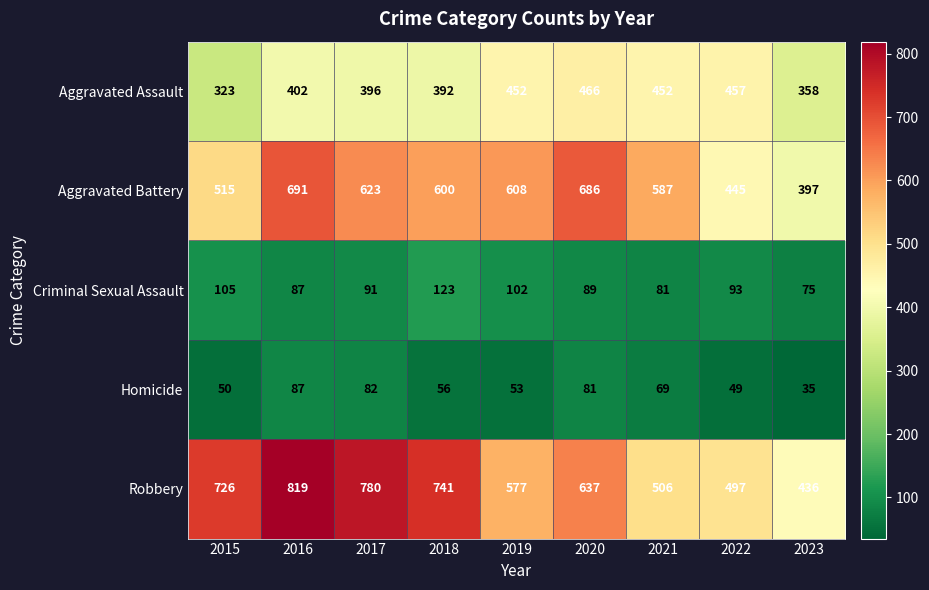

Rank the series at 2020 from lowest to highest value.

Homicide, Criminal Sexual Assault, Aggravated Assault, Robbery, Aggravated Battery